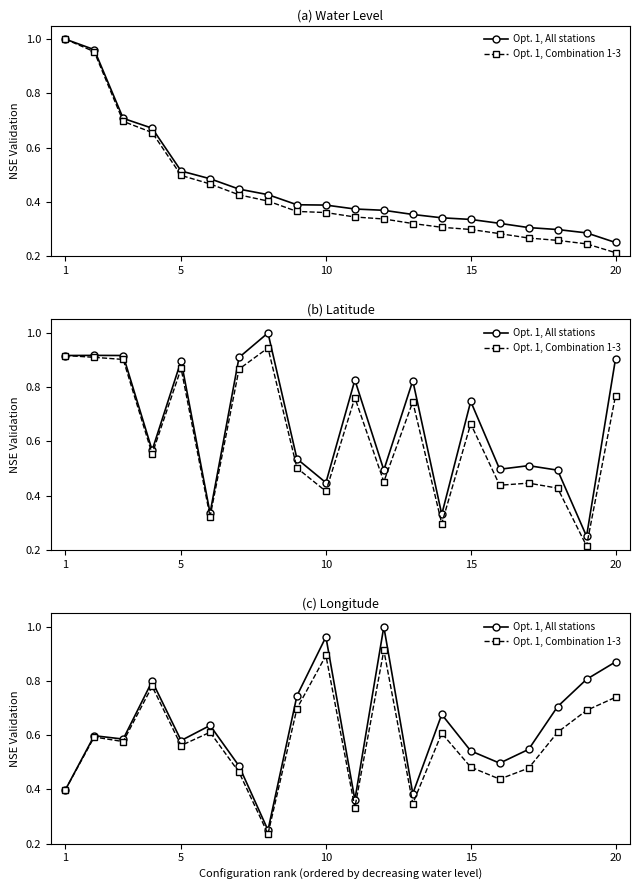

True or false: Opt. 1, All stations and Opt. 1, Combination 1-3 intersect in this chart.

False